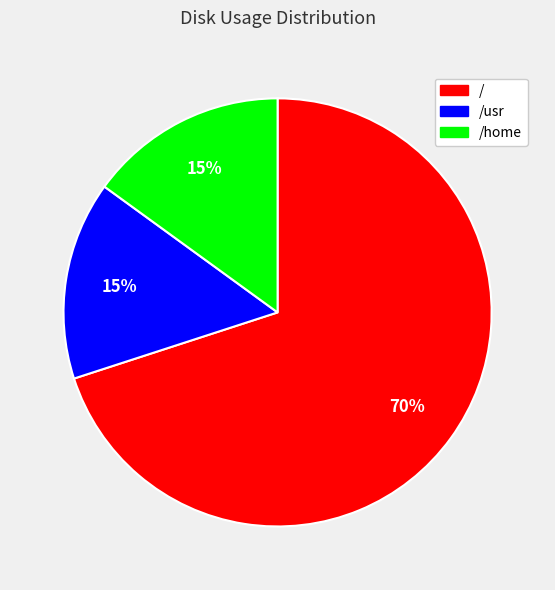

To the nearest percent, what is the difference between the largest and smallest slice percentages?

55%